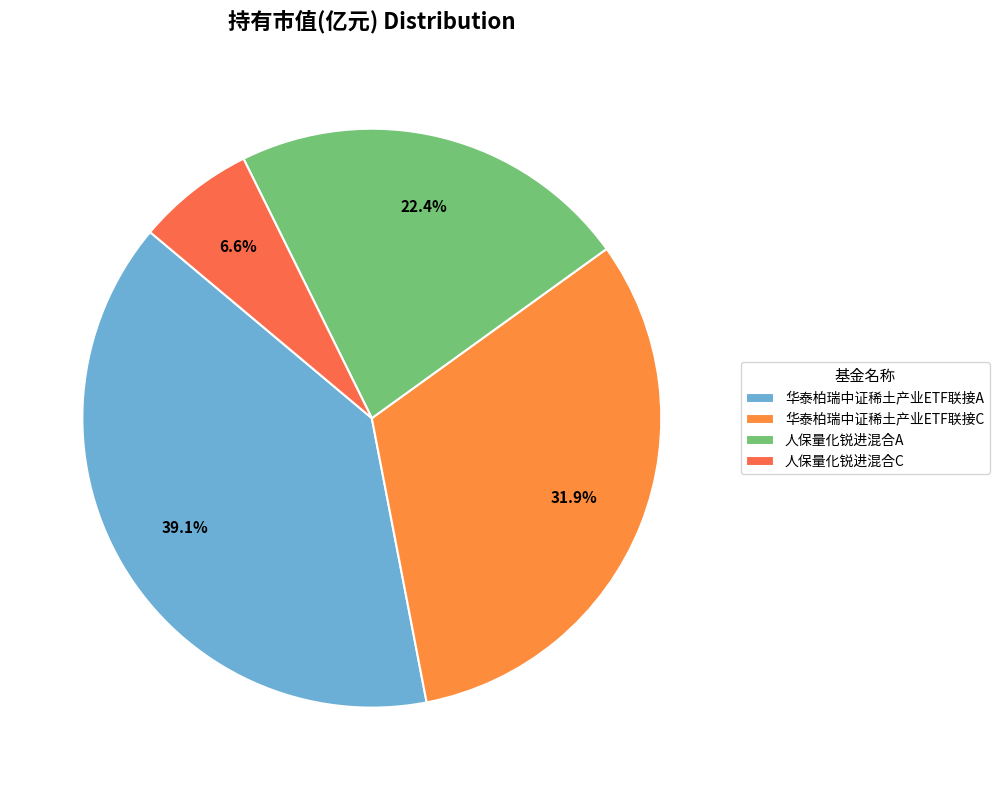

Is 华泰柏瑞中证稀土产业ETF联接C the majority of the pie?

No